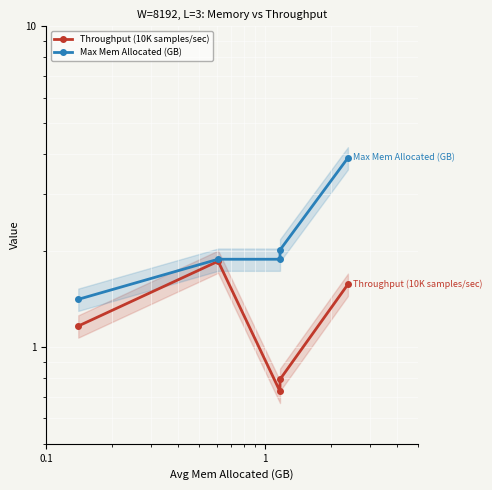

What are all the series names shown in the legend?

Throughput (10K samples/sec), Max Mem Allocated (GB)